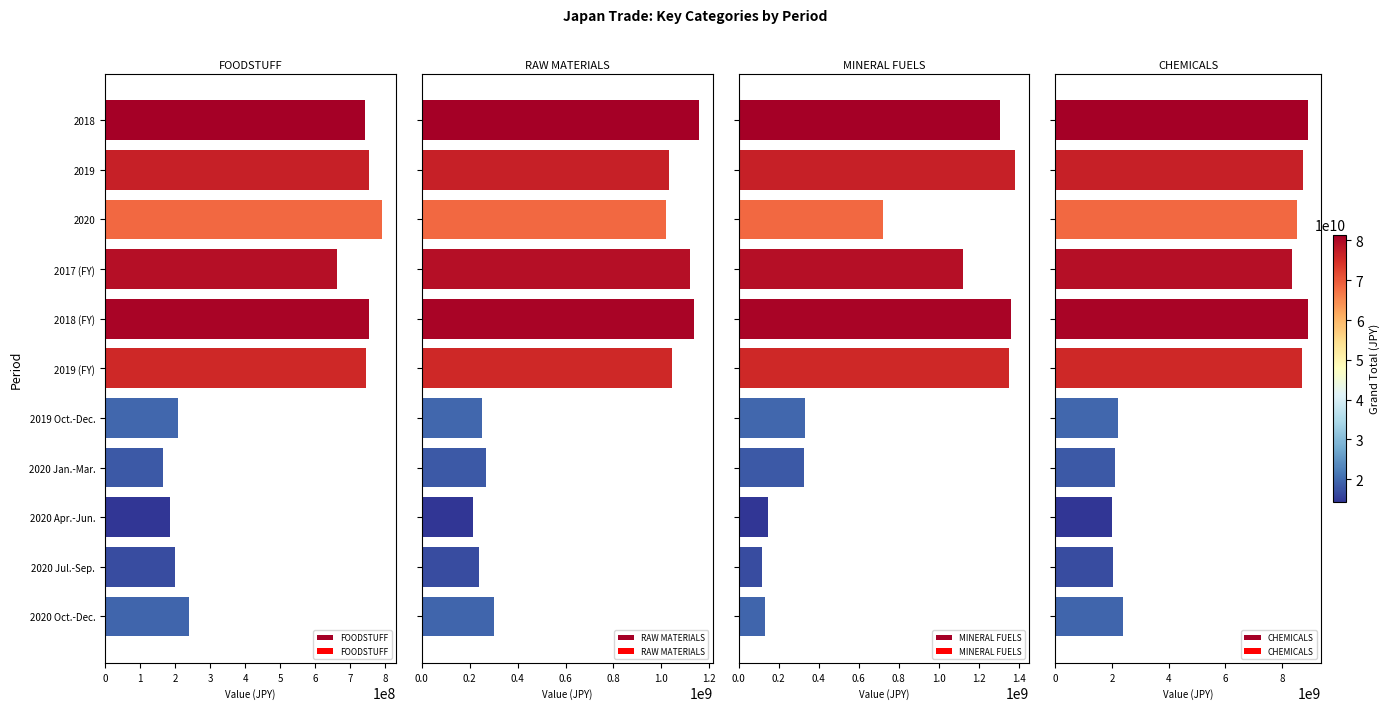

Reading right to left, what are all the values shown in this chart?

FOODSTUFF: 10=240519243	9=199320252	8=184179033	7=166142872	6=209520869	5=744472198	4=754395651	3=660624390	2=790161400	1=754266770	0=740655265
RAW MATERIALS: 10=301162635	9=237005569	8=215516329	7=266160590	6=252880475	5=1042783651	4=1137772872	3=1119834162	2=1019845123	1=1033551971	0=1155748352
MINERAL FUELS: 10=133273931	9=119005146	8=145484032	7=325043902	6=332162074	5=1348716341	4=1361083168	3=1121605178	2=722807011	1=1382973487	0=1304190674
CHEMICALS: 10=2389205081	9=2039045265	8=1993166980	7=2112183570	6=2214754586	5=8690677564	4=8928450340	3=8352909574	2=8533600896	1=8739096352	0=8921534197